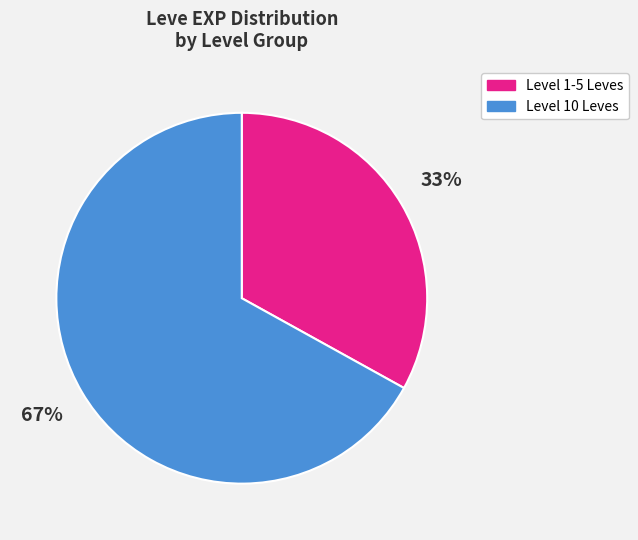

To the nearest percent, what is the average slice percentage?

50%